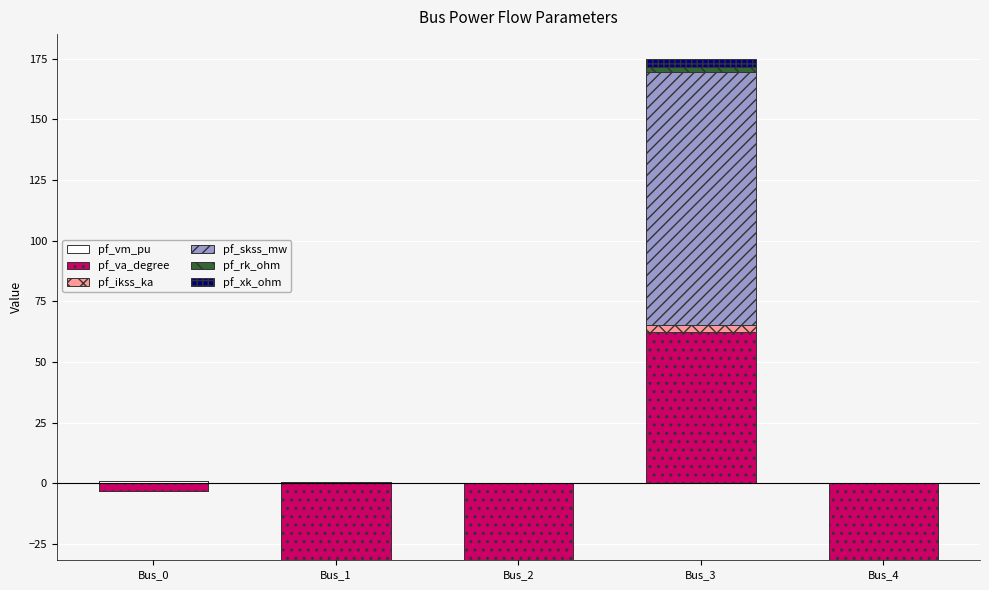

What is the difference between the maximum and second lowest values in the pf_ikss_ka series?

3.0